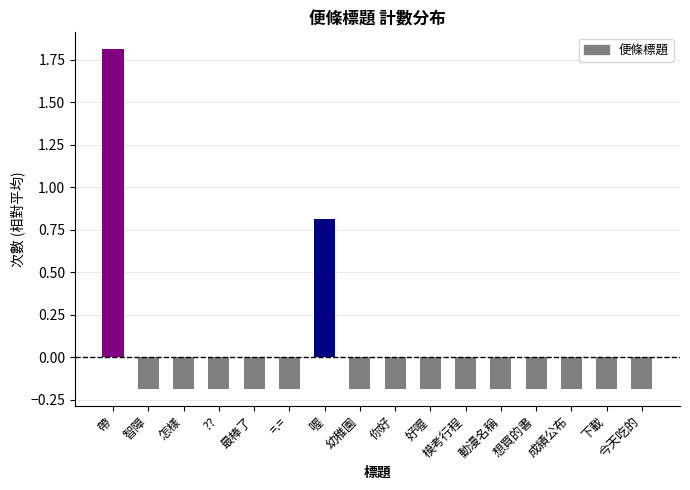

The value at 幼稚園 is -0.3. True or false?

False